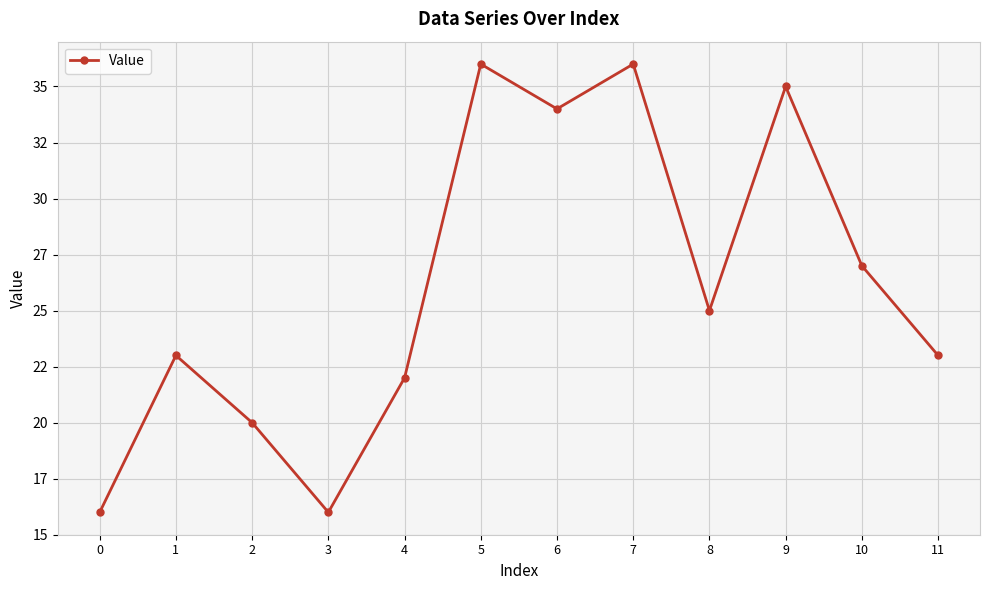

Reading left to right, what are all the values shown in this chart?

16	23	20	16	22	36	34	36	25	35	27	23